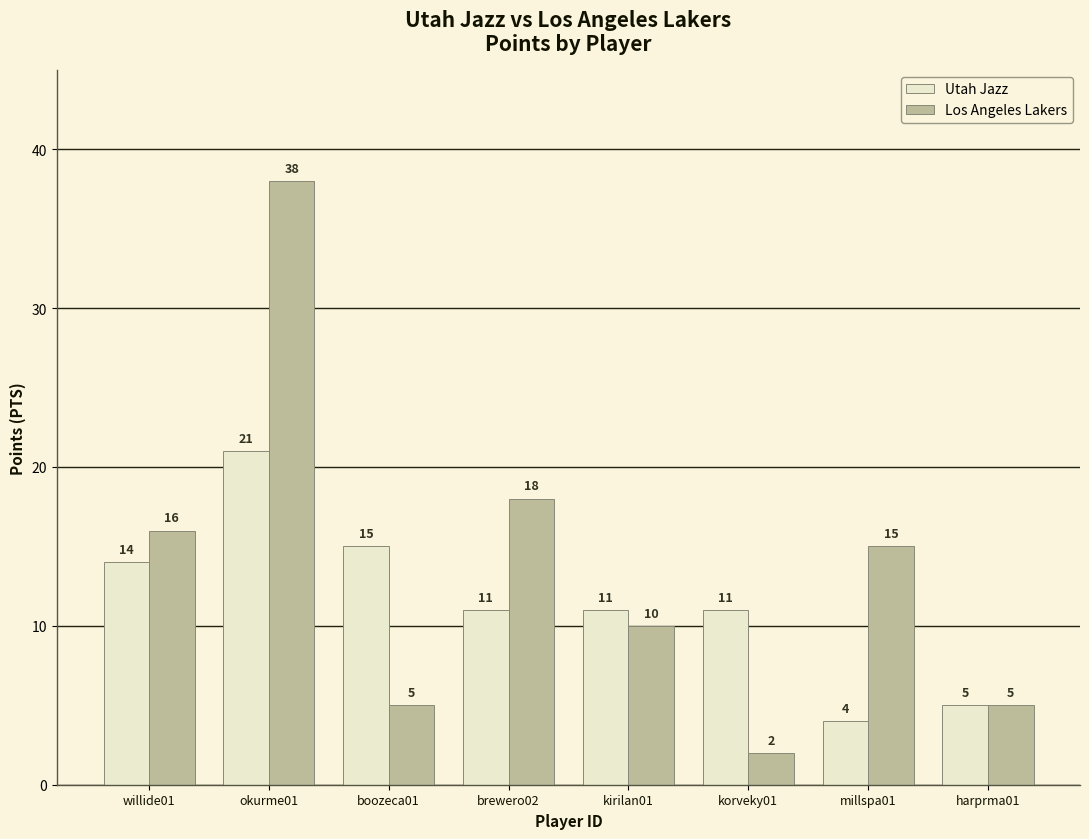

List the series in order of their overall mean, highest first.

Los Angeles Lakers, Utah Jazz